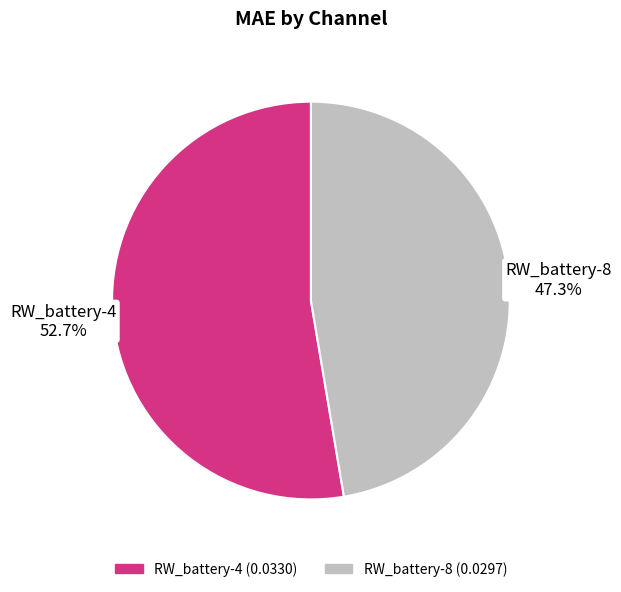

What is the largest slice in the pie chart?

RW_battery-4